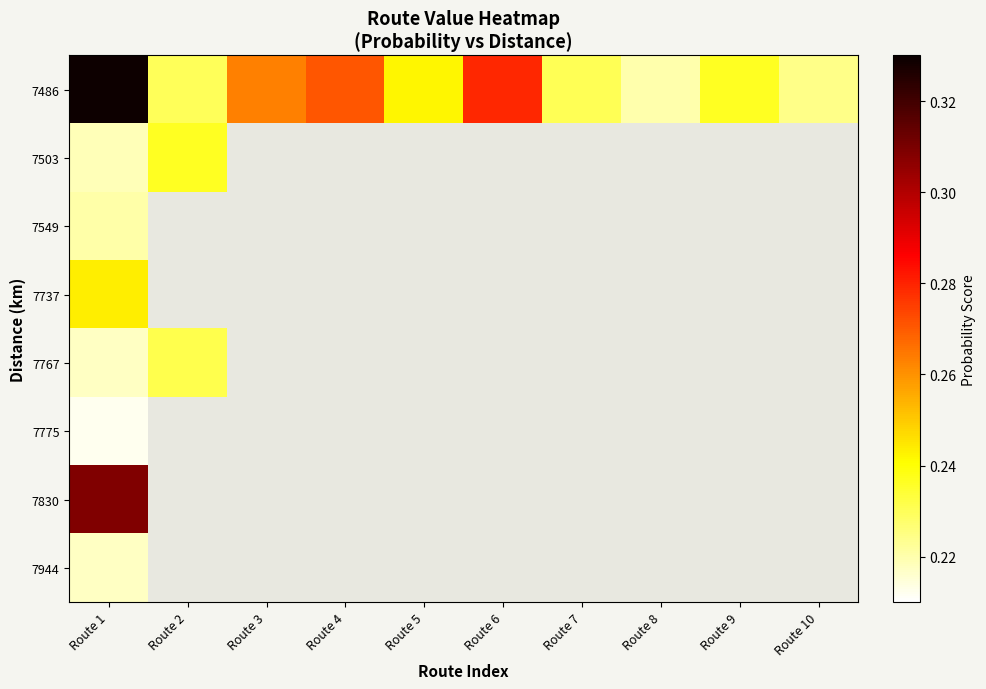

Is it true that 7775 equals 0.0 at Route 1?

False